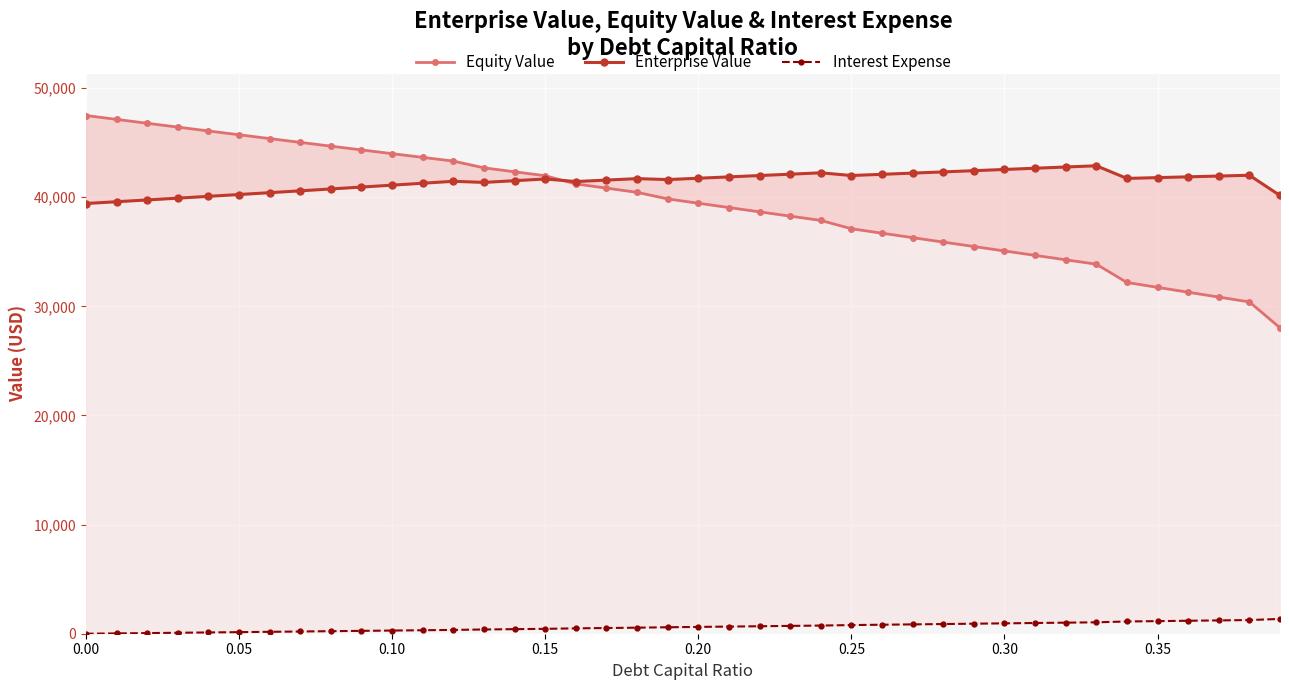

At which label is Equity Value closest to 37764?

24